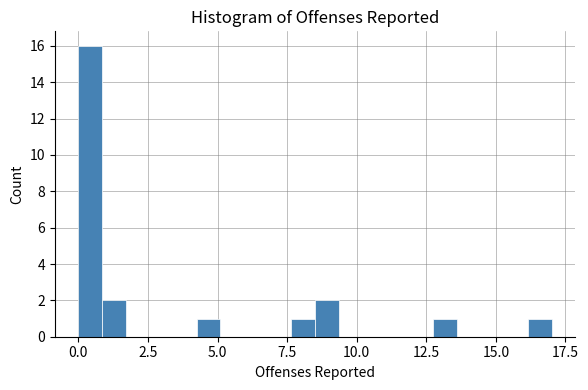

Around what value on the x-axis is the tallest bar? Give the approximate position of its centre, as read against the axis.

0.5